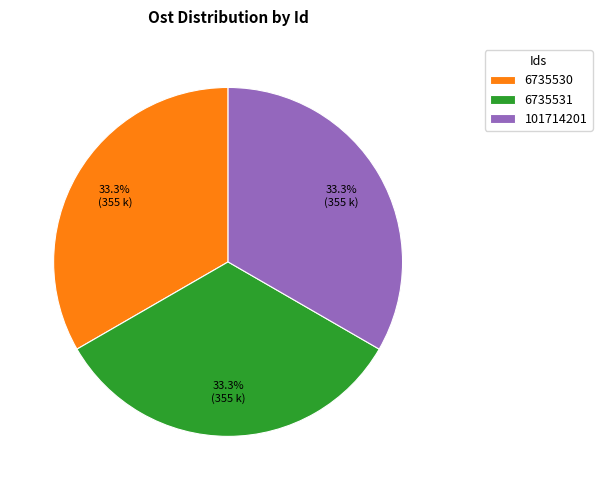

What percentage do 6735531 and 101714201 together represent?

66.7%